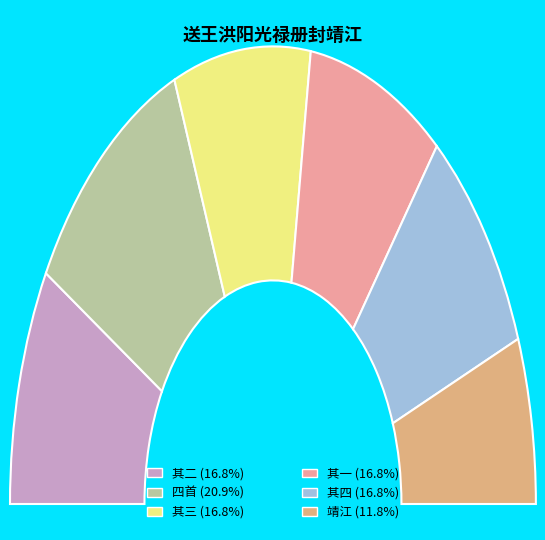

Does any single category account for the majority?

No